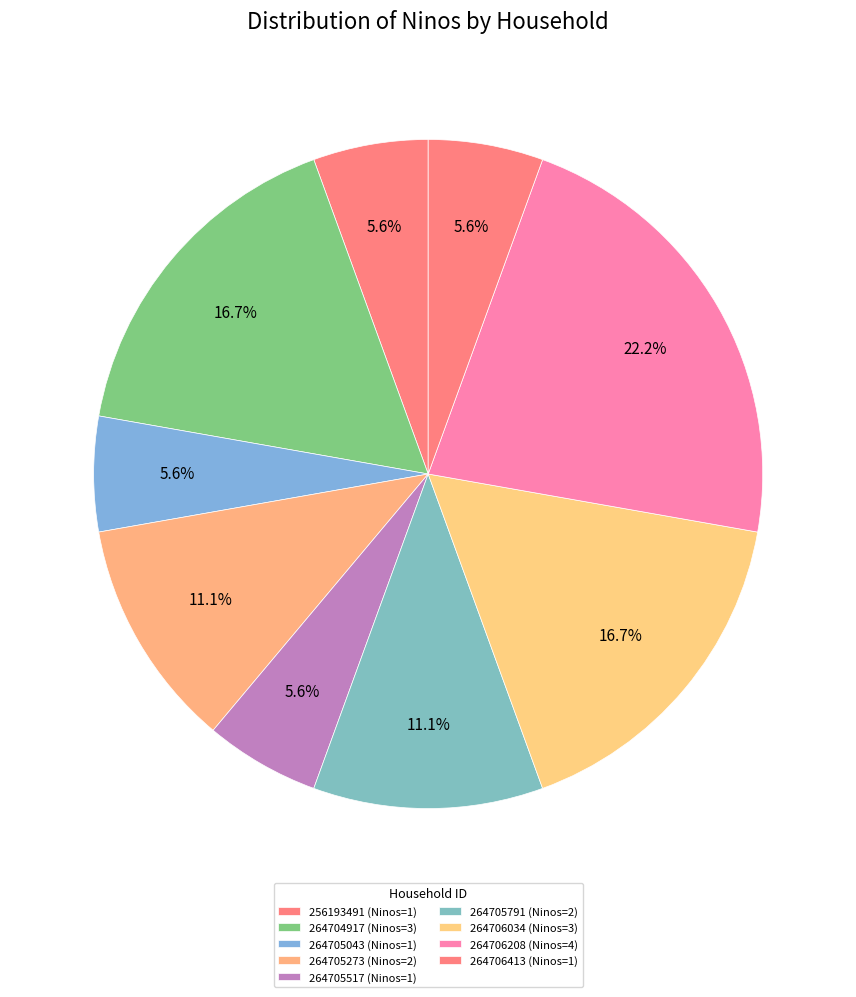

How many segments does this pie chart have?

9